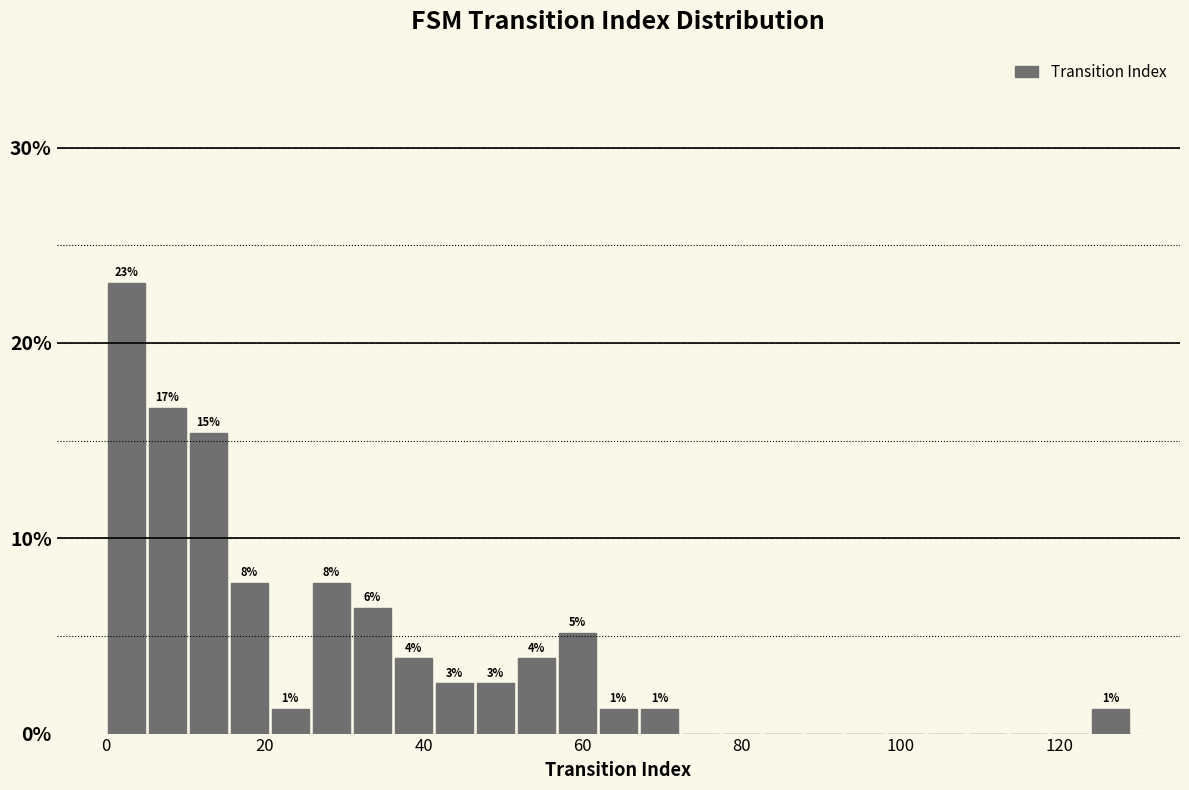

Around what value on the x-axis is the tallest bar? Give the approximate position of its centre, as read against the axis.

2